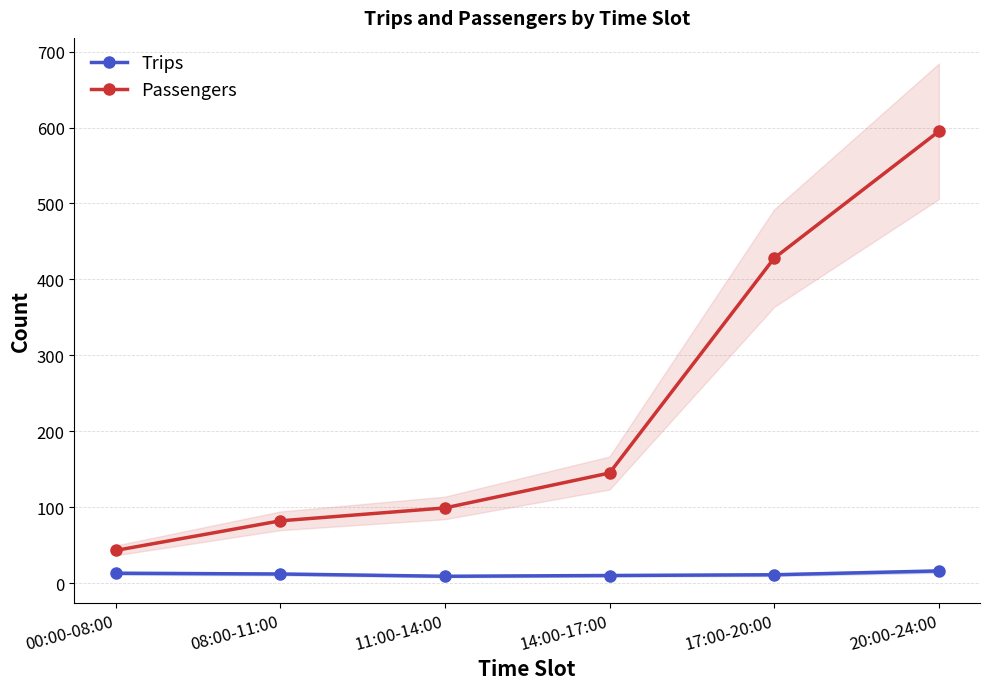

At which label does Passengers first exceed 145?

17:00-20:00